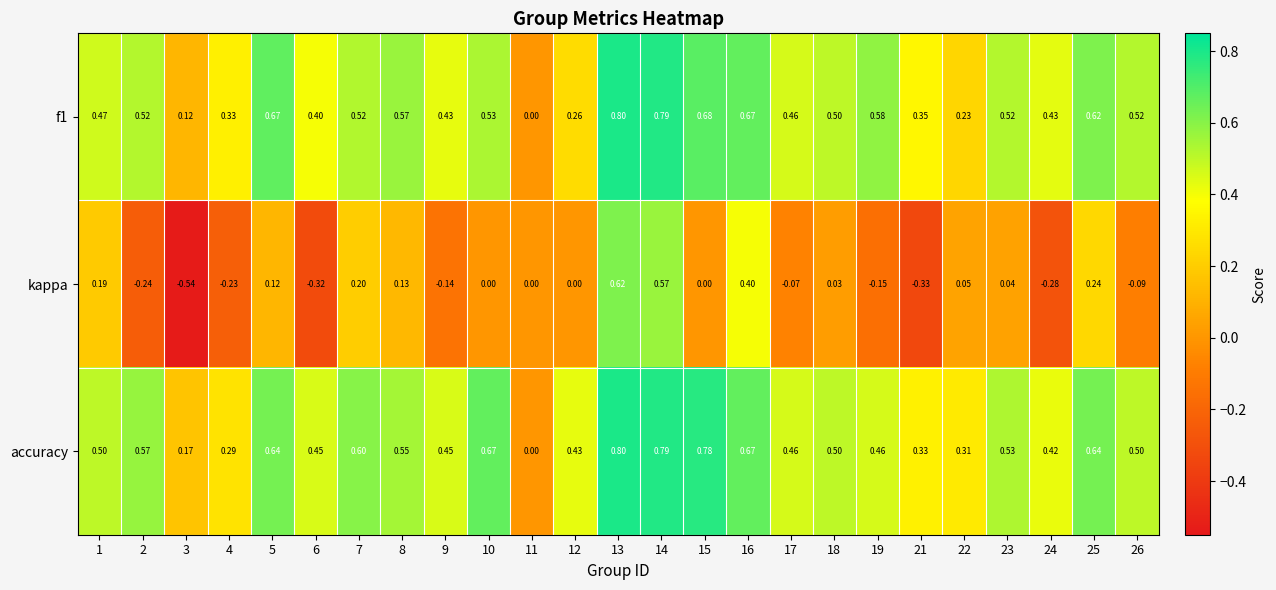

Between 9 and 16, which series saw the biggest shift?

kappa